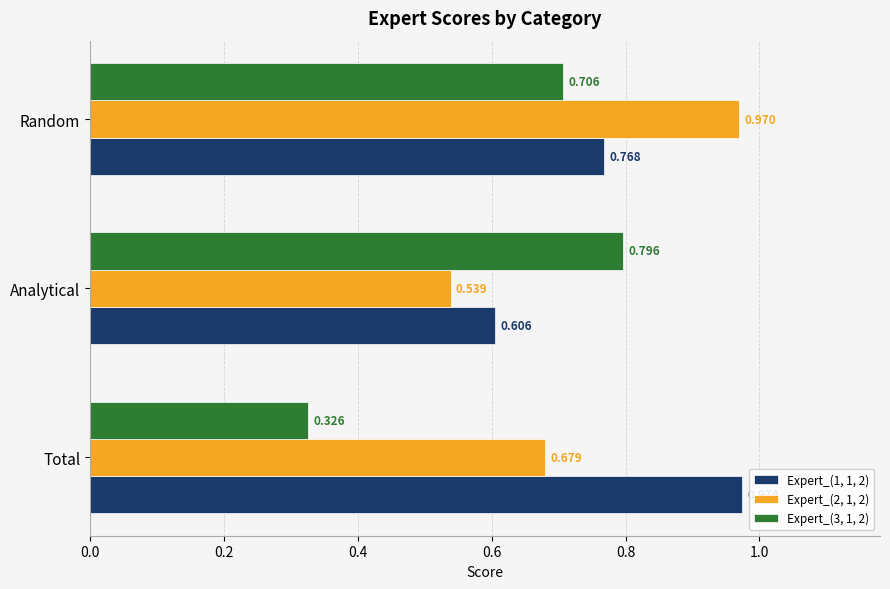

Rank the categories by Expert_(2, 1, 2) value from lowest to highest.

Analytical, Total, Random